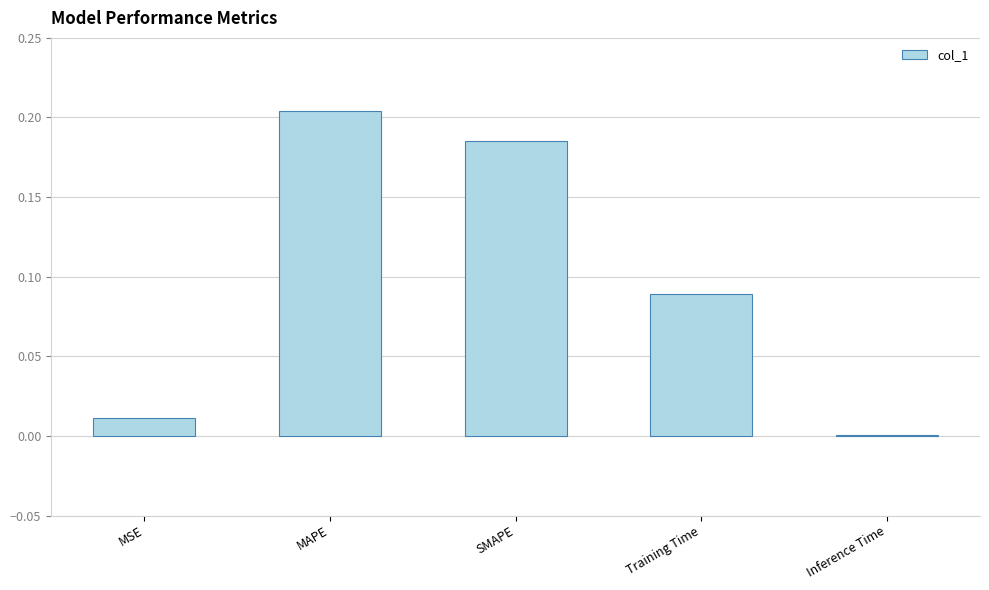

What is the sum of all values?

0.5